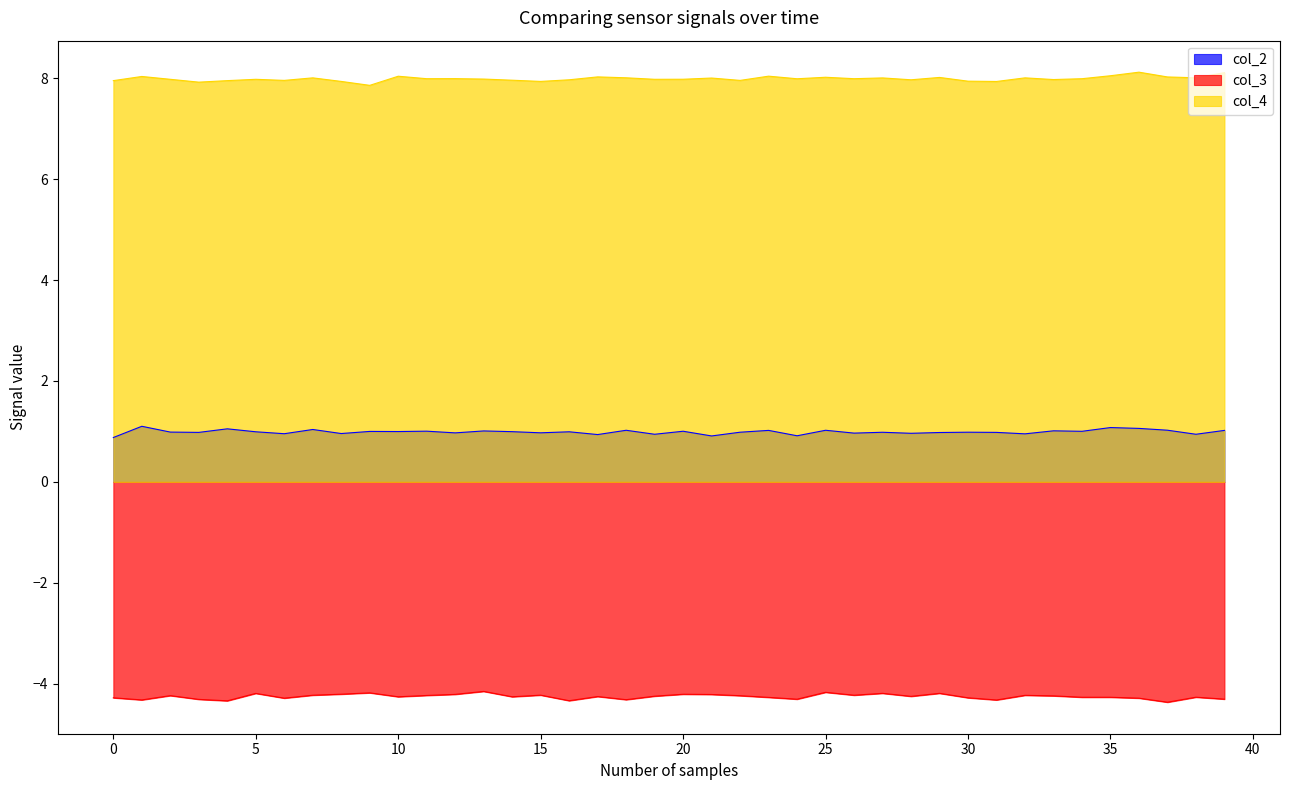

What is the difference between the maximum and minimum values in the col_4 series?

0.3